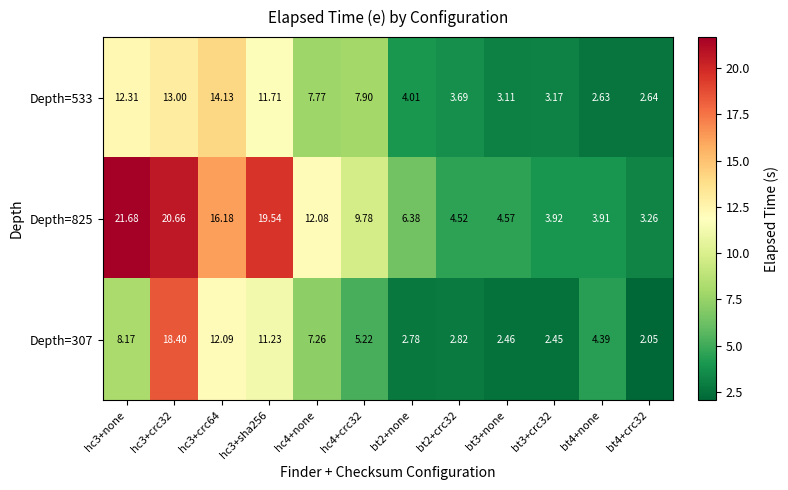

How many values in the Depth=307 series are below 5?

6